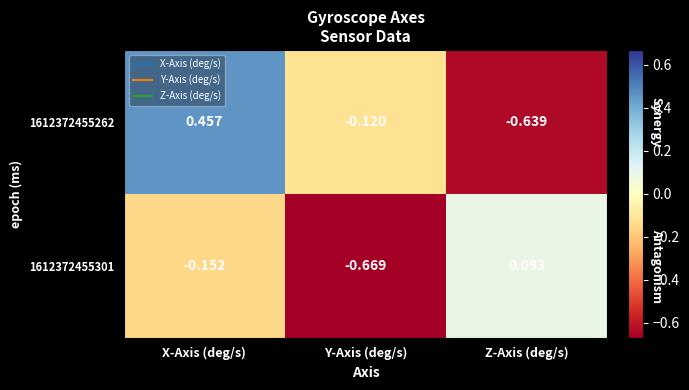

Which label corresponds to the smallest value in the chart?

Y-Axis (deg/s)